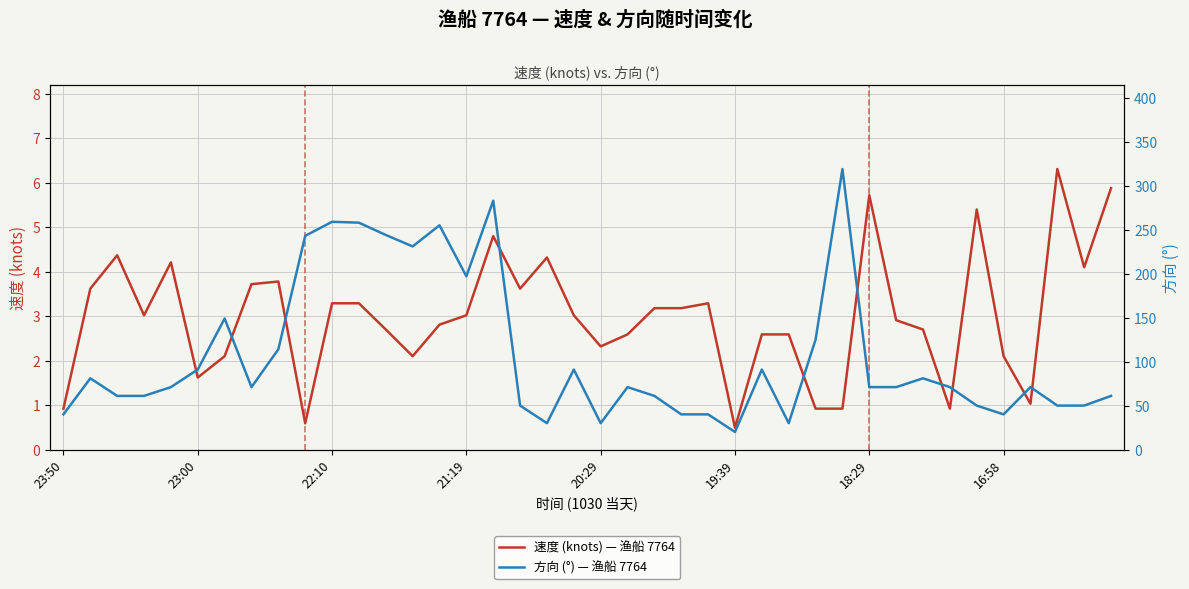

What is the lowest value of the 速度 (knots) — 渔船 7764 series?

0.5